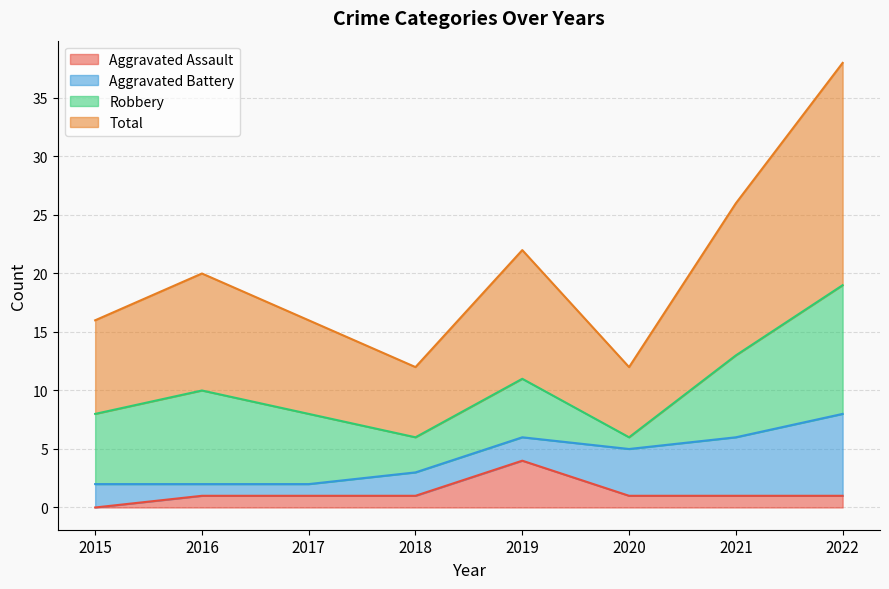

What is the value of the Aggravated Assault point at the 8th from the left?

1